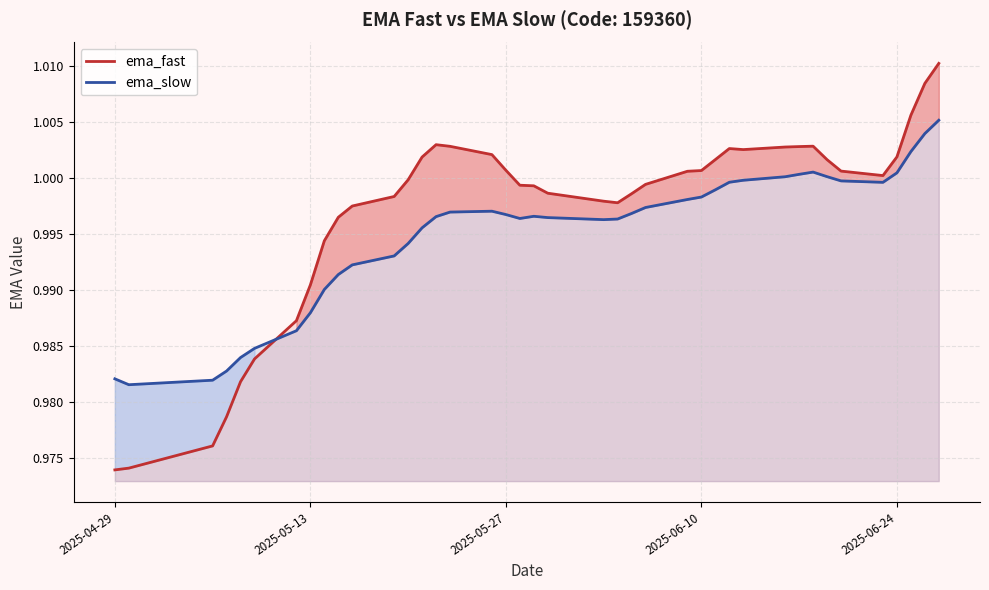

How many data points in ema_fast are above 1?

20